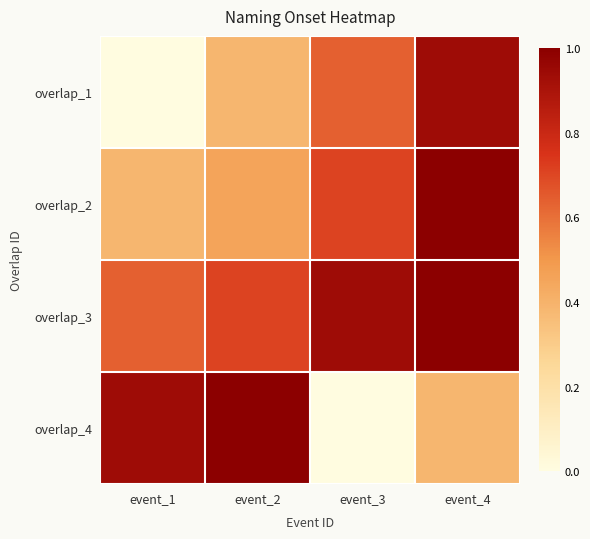

At which category does the chart reach its peak across all series?

event_4